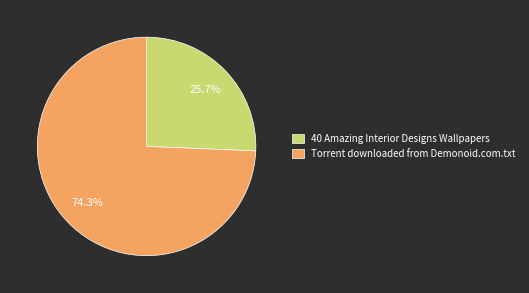

Count the number of slices in the pie.

2